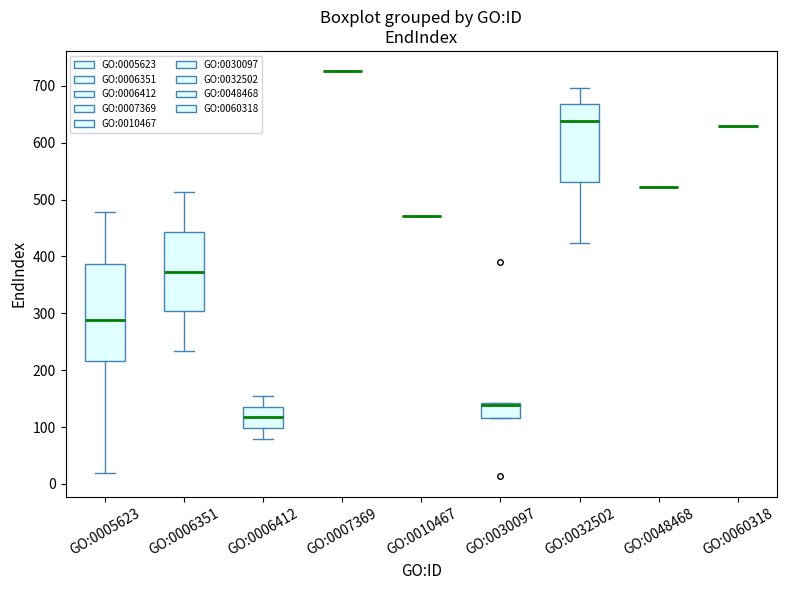

Reading left to right, transcribe this box plot: for each box, give where its median line is, the range the box spans, and where its two whiskers end, as read against the y-axis. The values are not printed on the chart, so give them approximately, as read against the axis.

GO:0005623: median 290, box 220 to 390, whiskers 20 to 480
GO:0006351: median 370, box 300 to 440, whiskers 230 to 510
GO:0006412: median 120, box 100 to 140, whiskers 80 to 160
GO:0007369: box collapsed to a line at 730, whiskers 730 to 730
GO:0010467: box collapsed to a line at 470, whiskers 470 to 470
GO:0030097: median 140 (just below the box's upper edge), box 120 to 140, whiskers 120 to 140
GO:0032502: median 640, box 530 to 670, whiskers 420 to 700
GO:0048468: box collapsed to a line at 520, whiskers 520 to 520
GO:0060318: box collapsed to a line at 630, whiskers 630 to 630